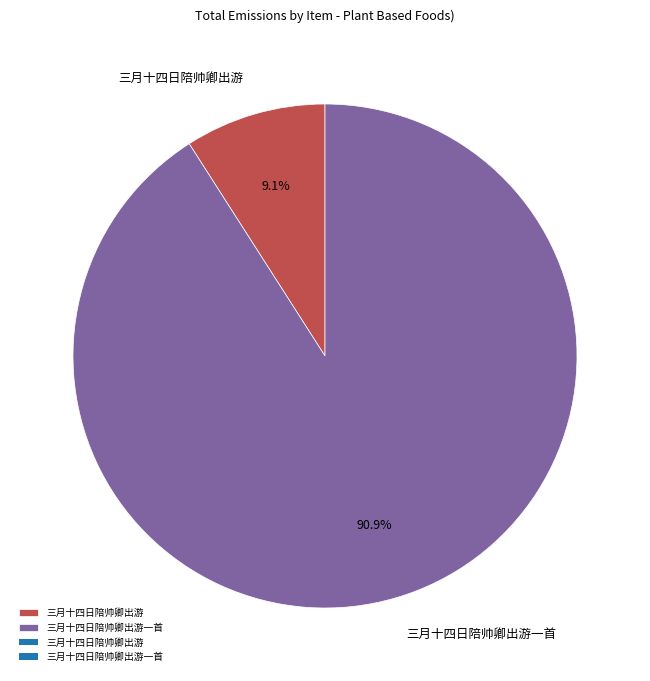

To the nearest percent, what portion does 三月十四日陪帅卿出游 represent?

9%